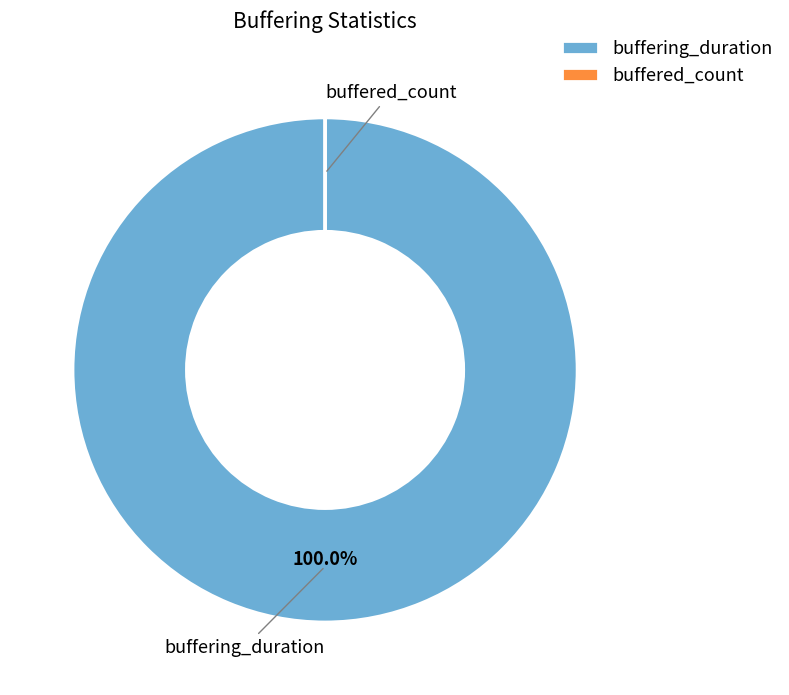

Which category accounts for the majority?

buffering_duration